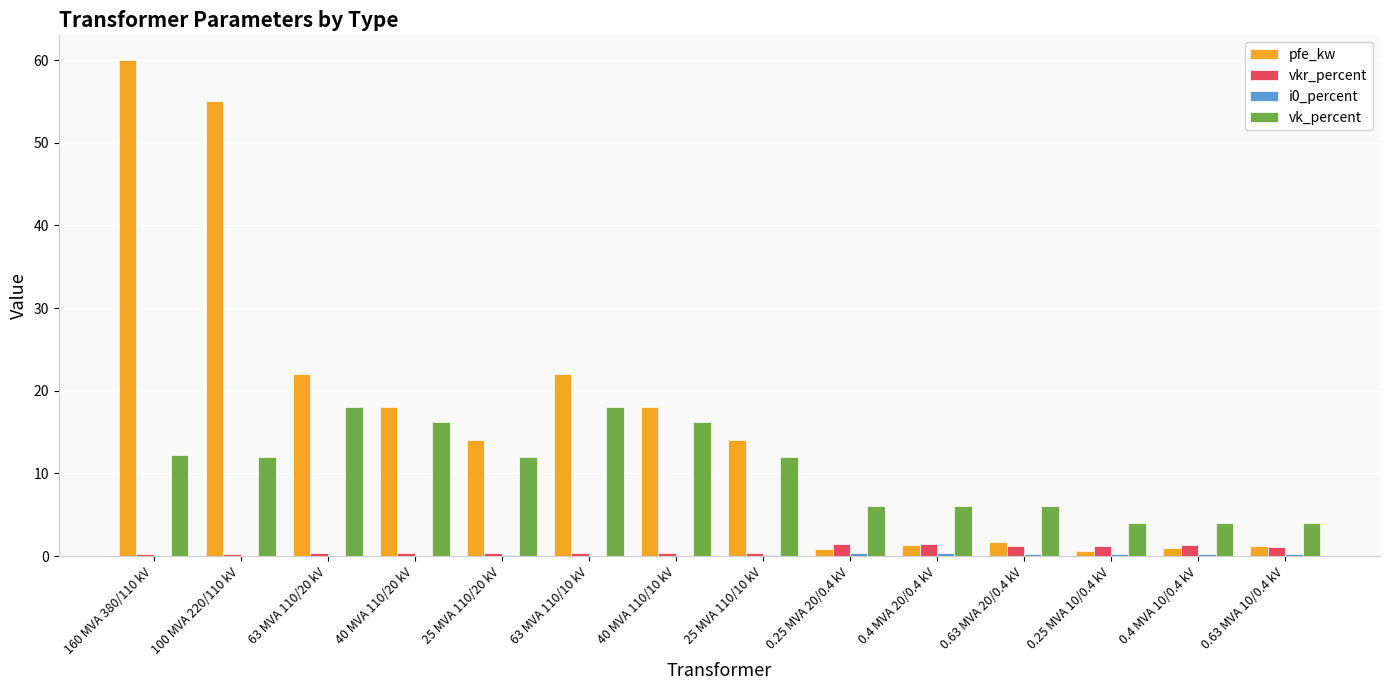

What is the sum of all vk_percent values?

146.6